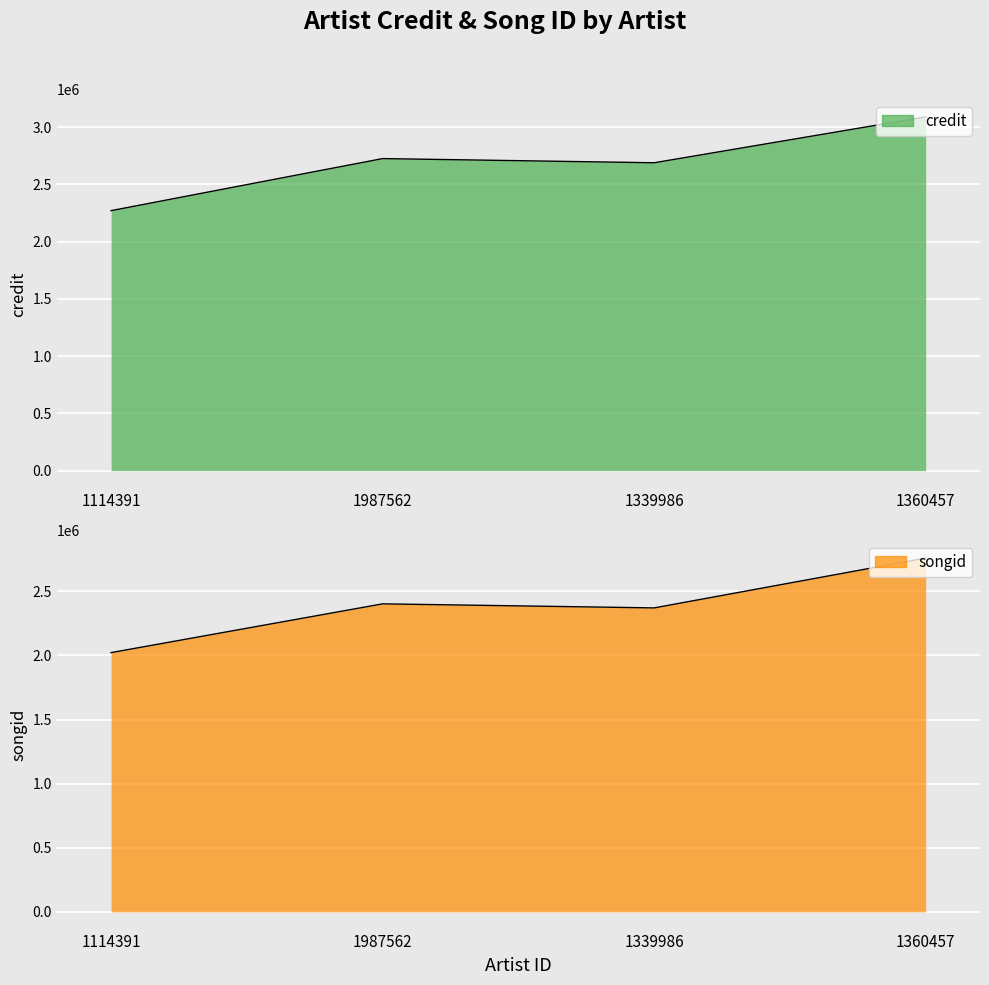

List the labels in order of credit value, largest first.

1360457, 1987562, 1339986, 1114391